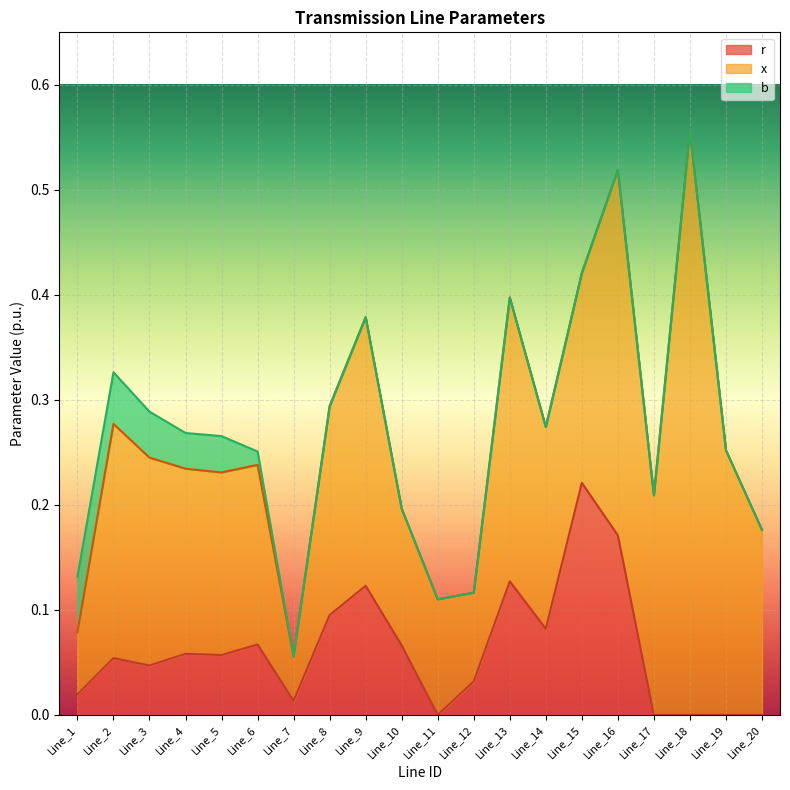

Which has a higher value, Line_19 or Line_11?

Line_19